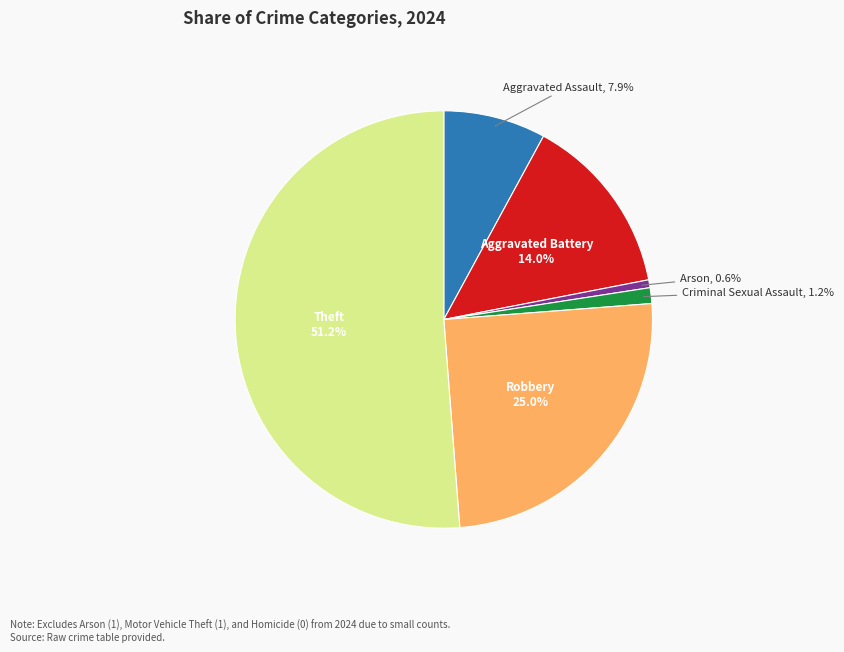

To the nearest percent, what is the difference between the largest and smallest slice percentages?

51%